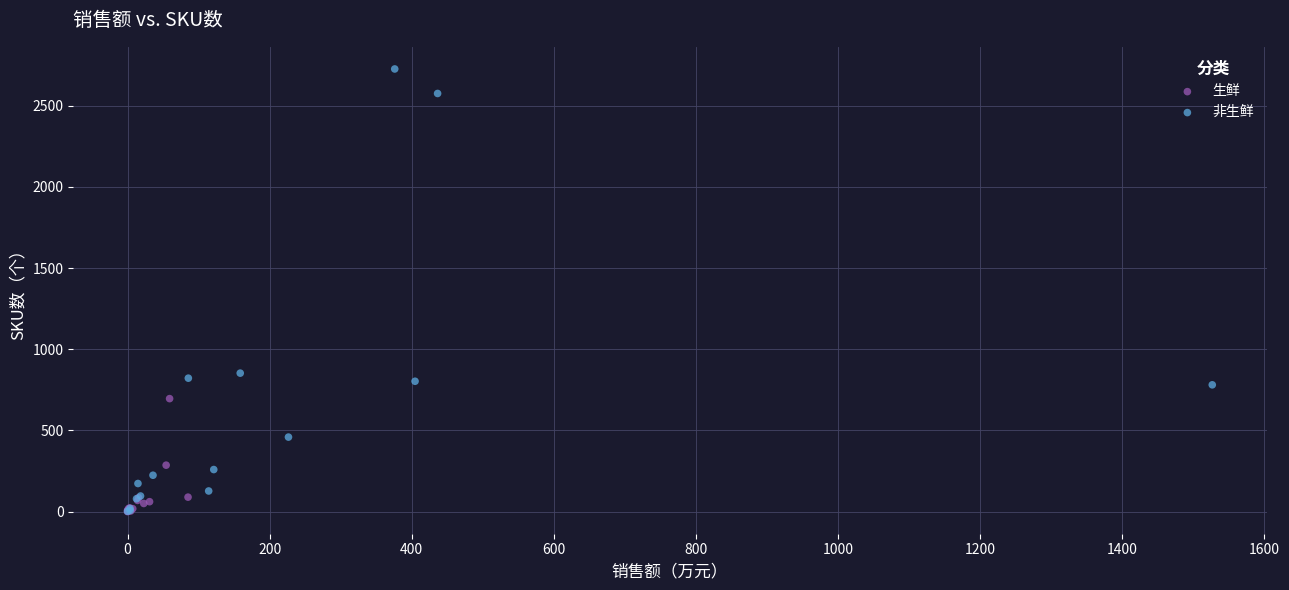

Which series has the widest spread of Y values?

非生鲜